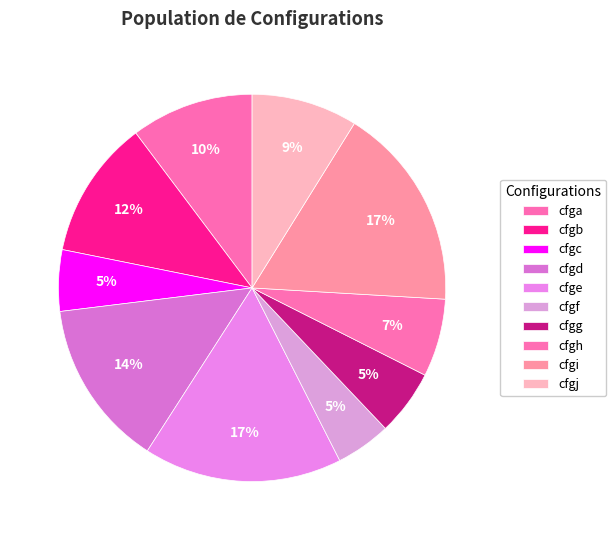

Is it true that cfgh is 1% of the pie?

False